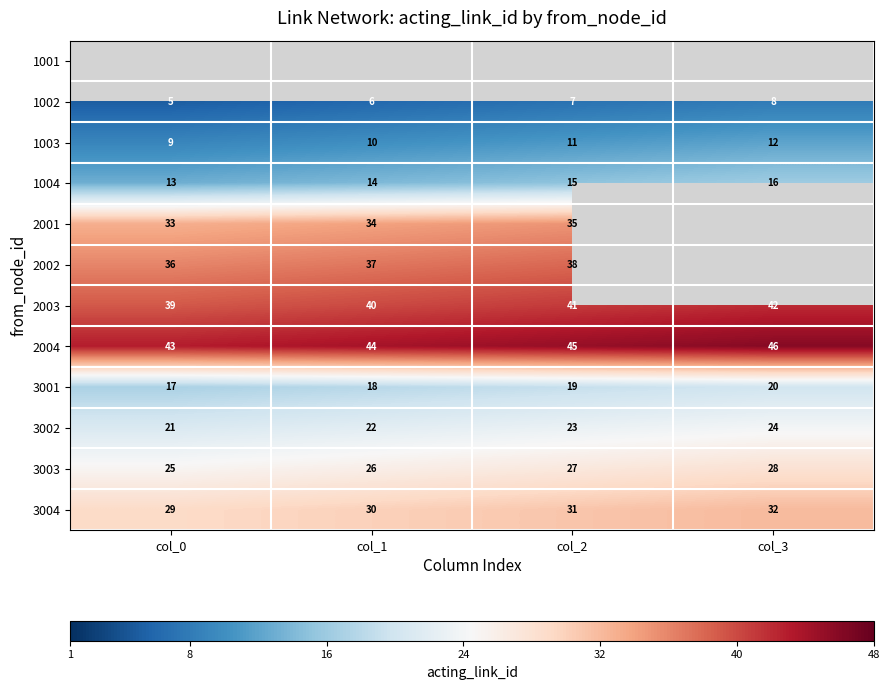

What is the minimum value for 3001?

17